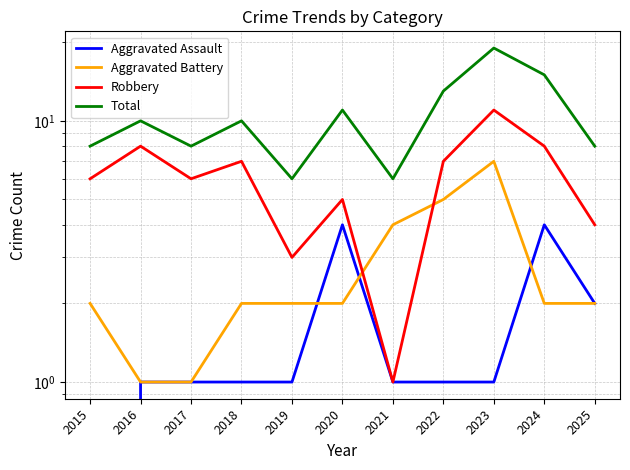

Between 2022 and 2016, which is larger?

2022